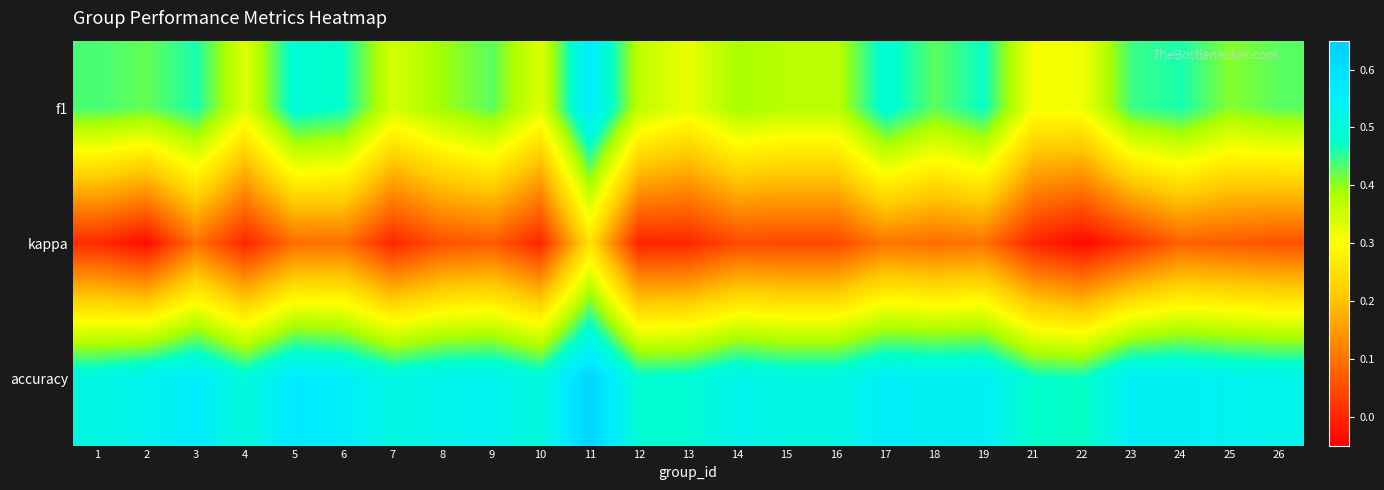

Which has a higher value, 23 or 21?

23